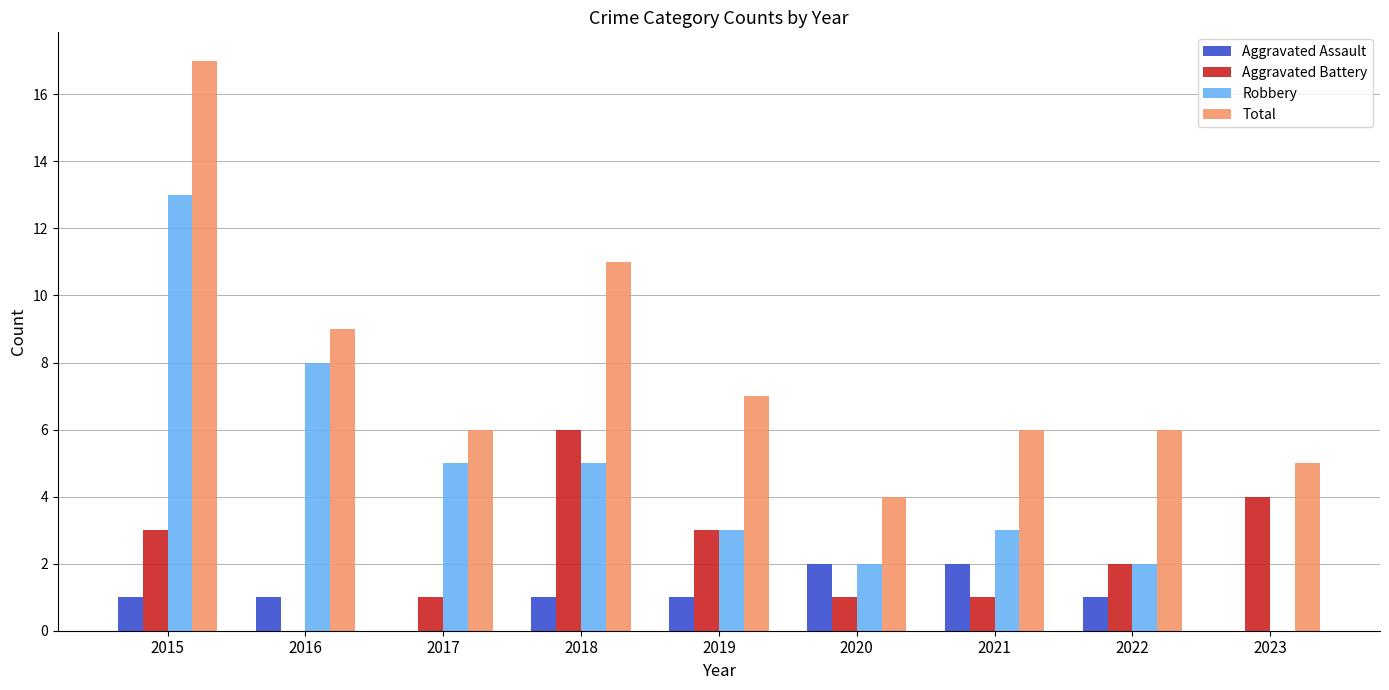

The Aggravated Assault series shows 0 at 2019. True or false?

False